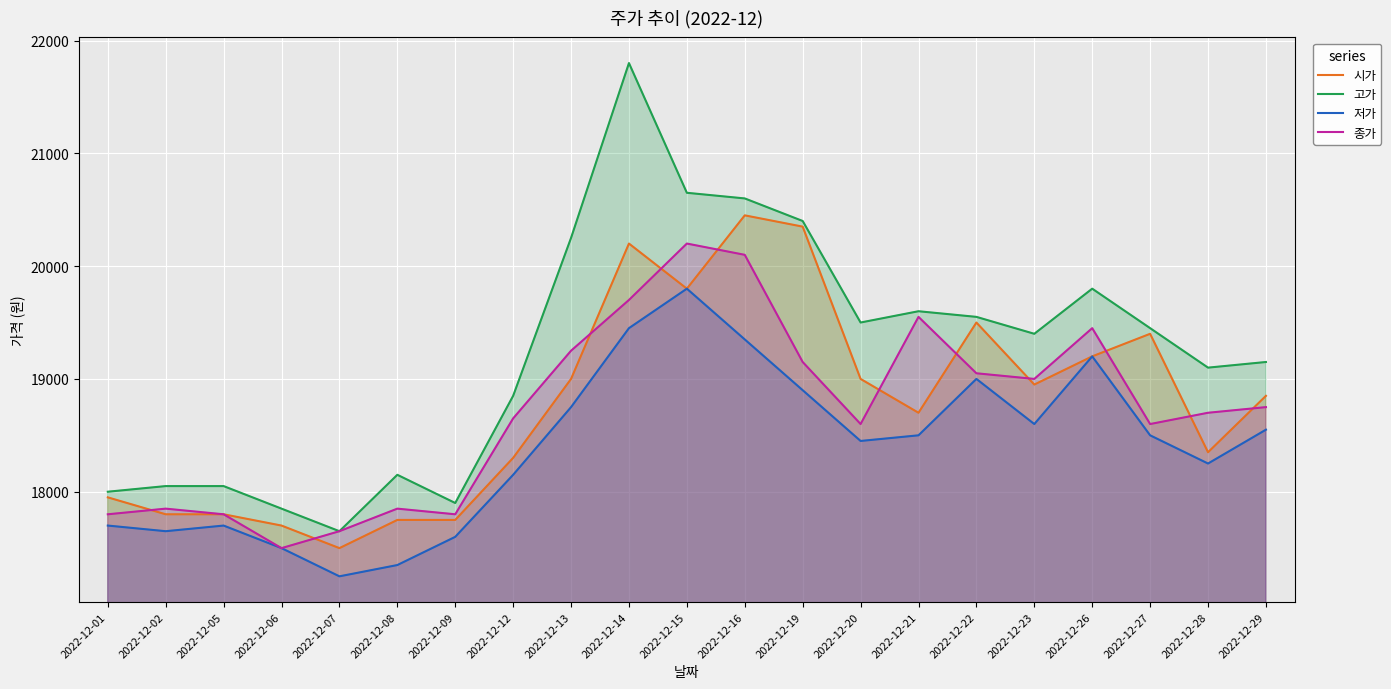

What is the value of the 저가 point at the 4th from the left?

17500